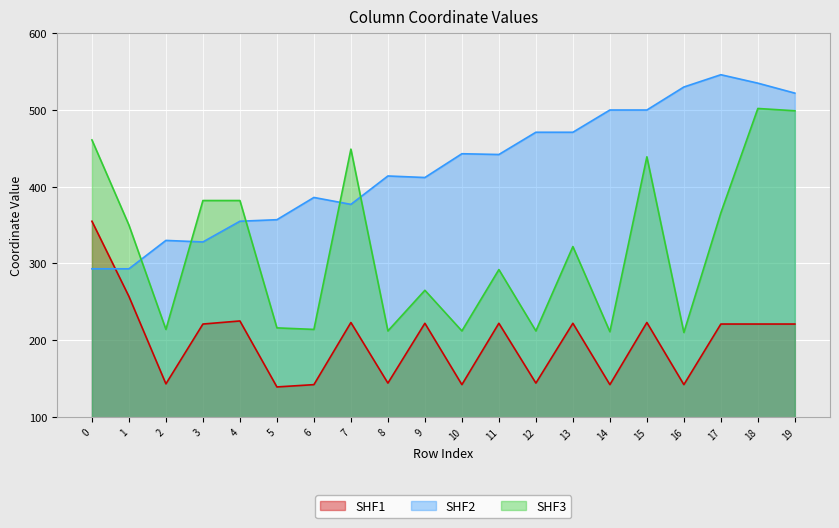

At how many categories does at least one series exceed 451?

9